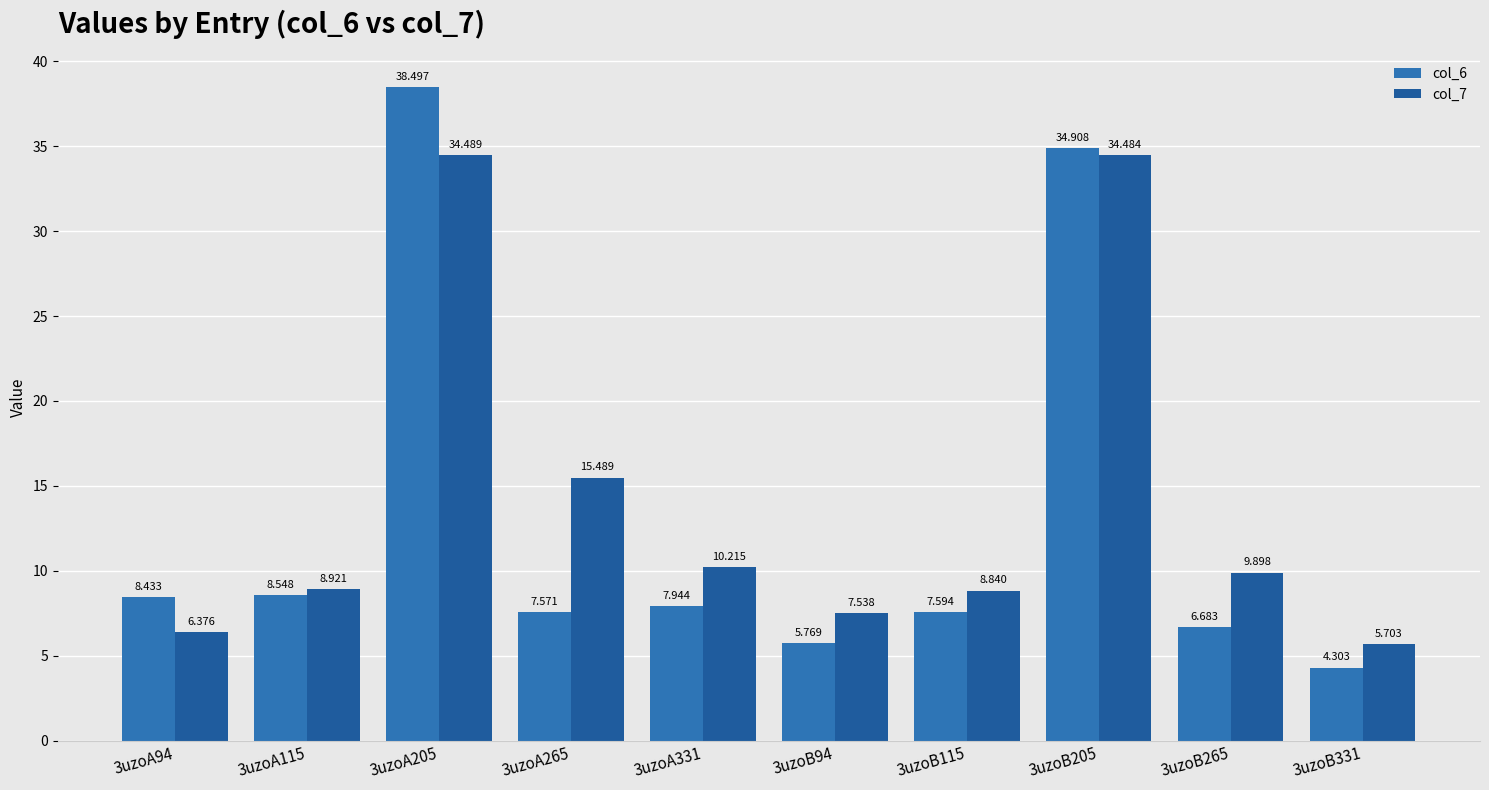

Count the number of data series in this chart.

2